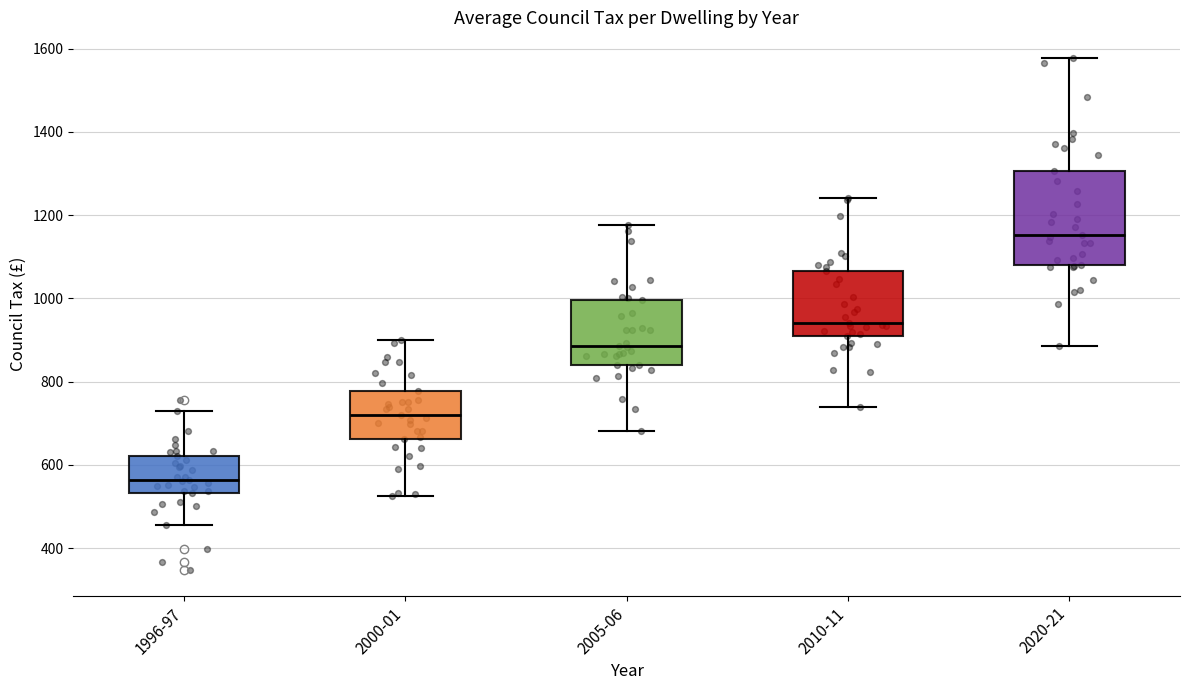

Which box has the highest median line?

2020-21